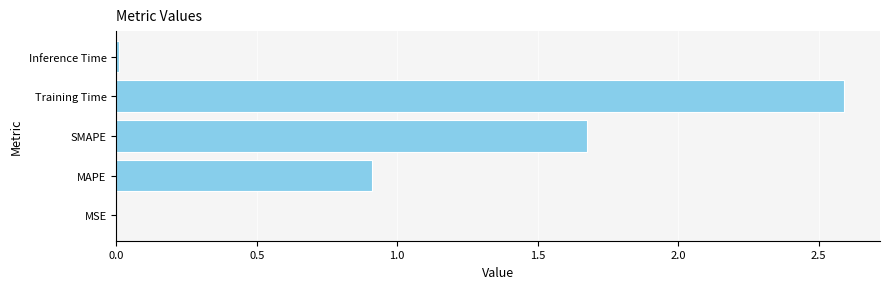

True or false: the data shows 2.2 at SMAPE.

False